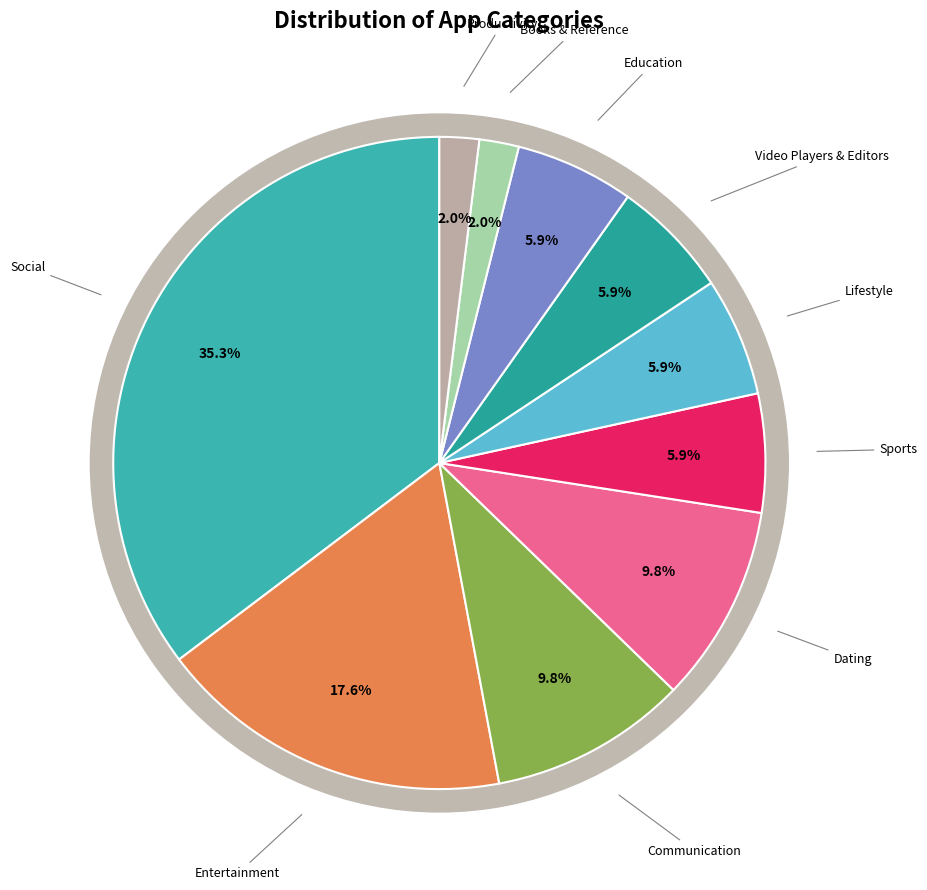

Which category has the smallest portion of the pie?

Books & Reference